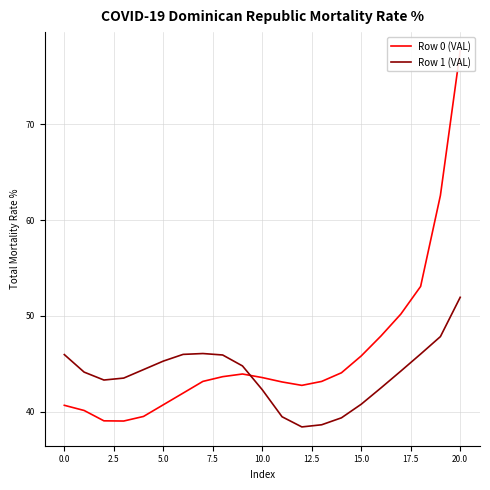

The value of Row 1 (VAL) at 0.0 is 46.0. True or false?

True